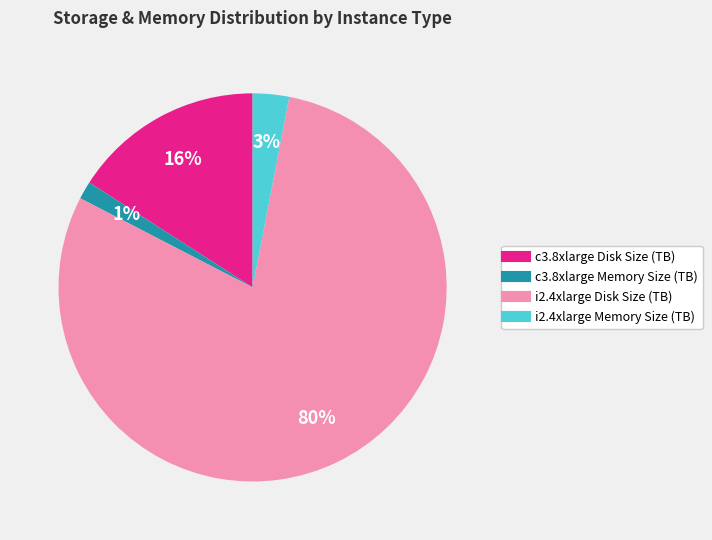

Between i2.4xlarge Disk Size (TB) and i2.4xlarge Memory Size (TB), which is larger?

i2.4xlarge Disk Size (TB)